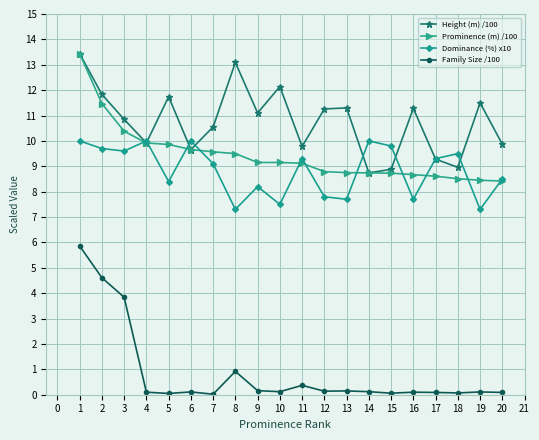

True or false: Height (m) /100 has a value of 11.8 at 2.

True